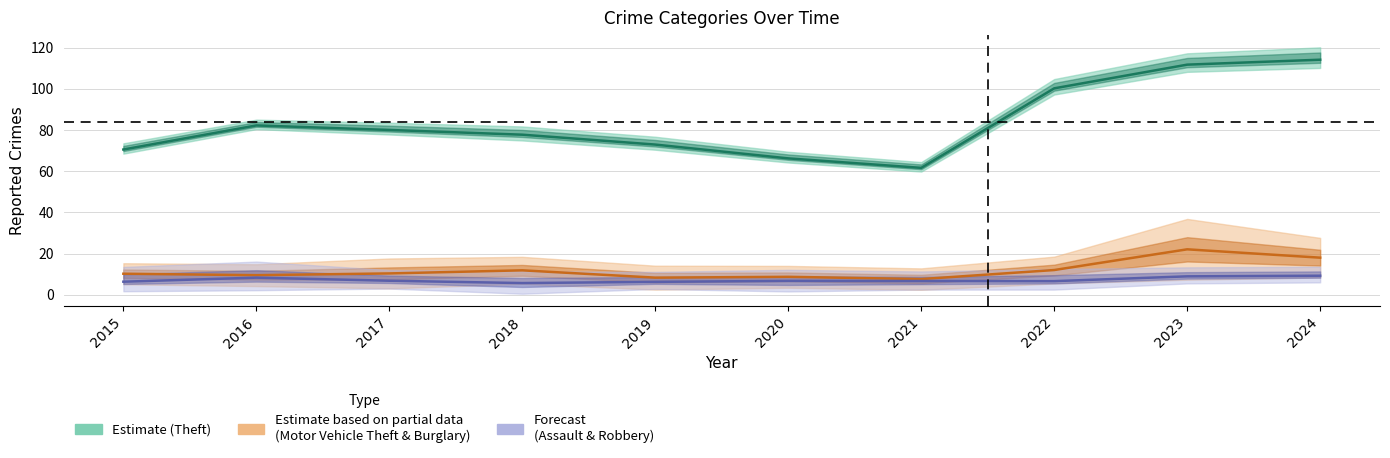

How many lines are shown in the chart?

3